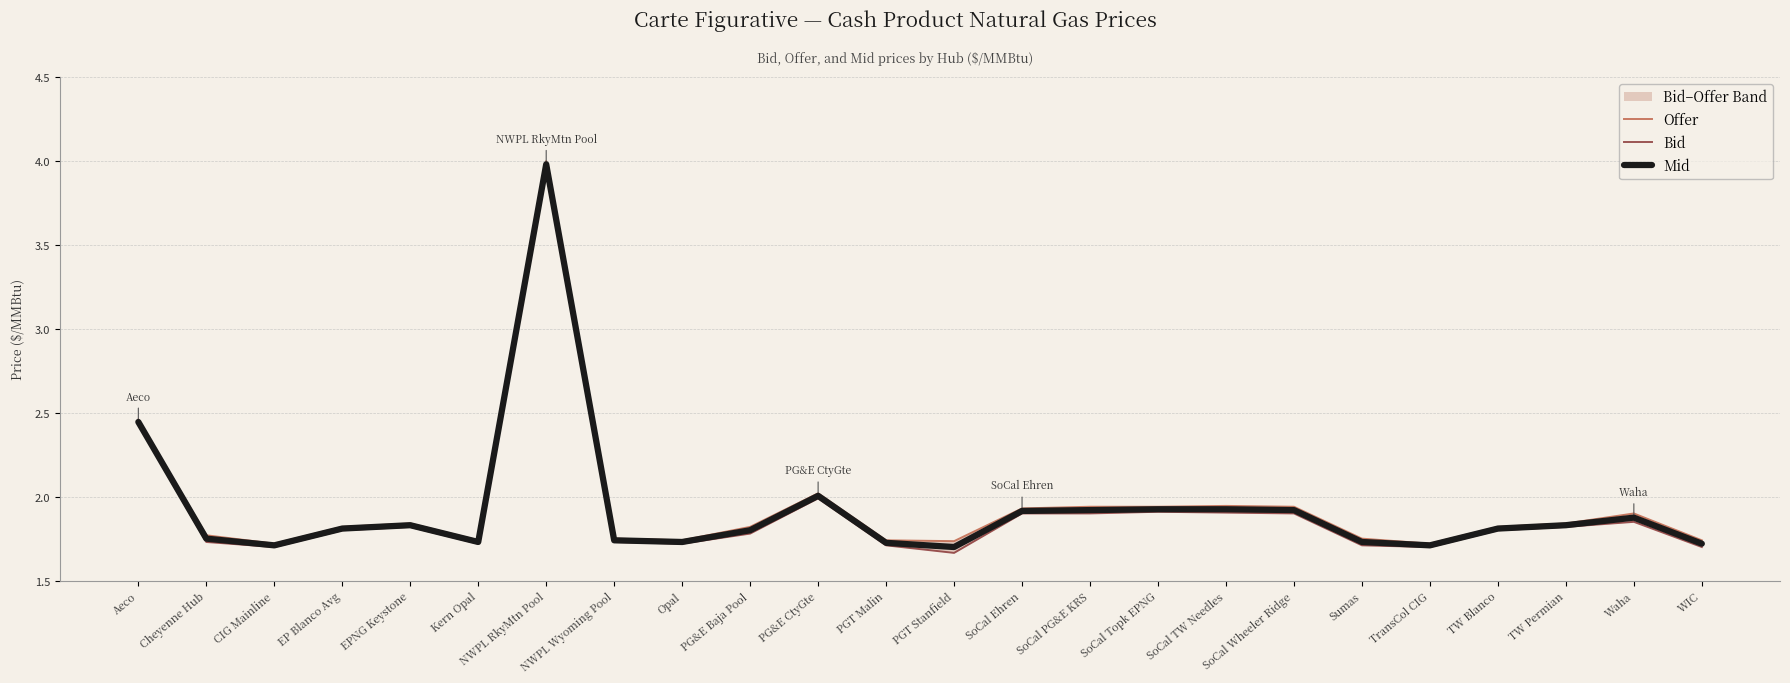

List the labels in order of Mid value, largest first.

NWPL RkyMtn Pool, Aeco, PG&E CtyGte, SoCal Topk EPNG, SoCal TW Needles, SoCal PG&E KRS, SoCal Wheeler Ridge, SoCal Ehren, Waha, EPNG Keystone, TW Permian, EP Blanco Avg, TW Blanco, PG&E Baja Pool, Cheyenne Hub, NWPL Wyoming Pool, Kern Opal, Opal, Sumas, PGT Malin, WIC, CIG Mainline, TransCol CIG, PGT Stanfield